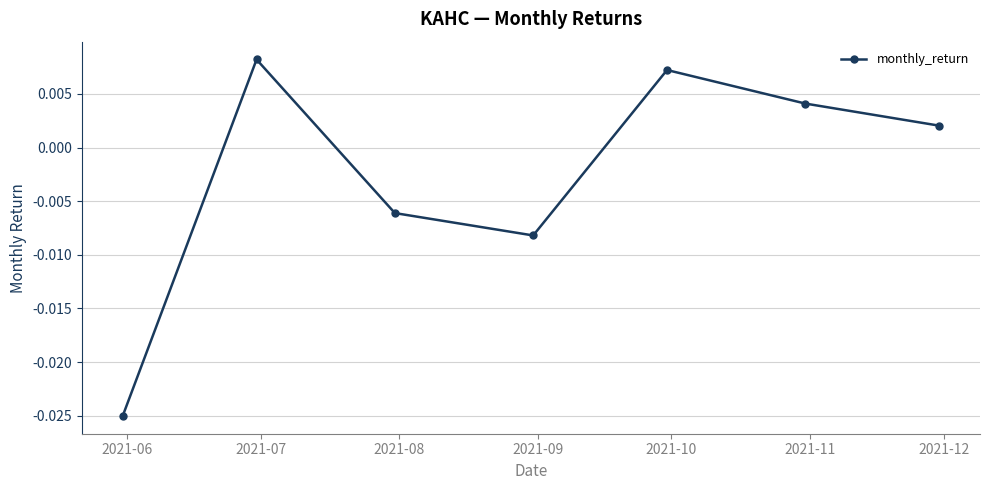

True or false: the data has more than 1 interior local peaks.

True